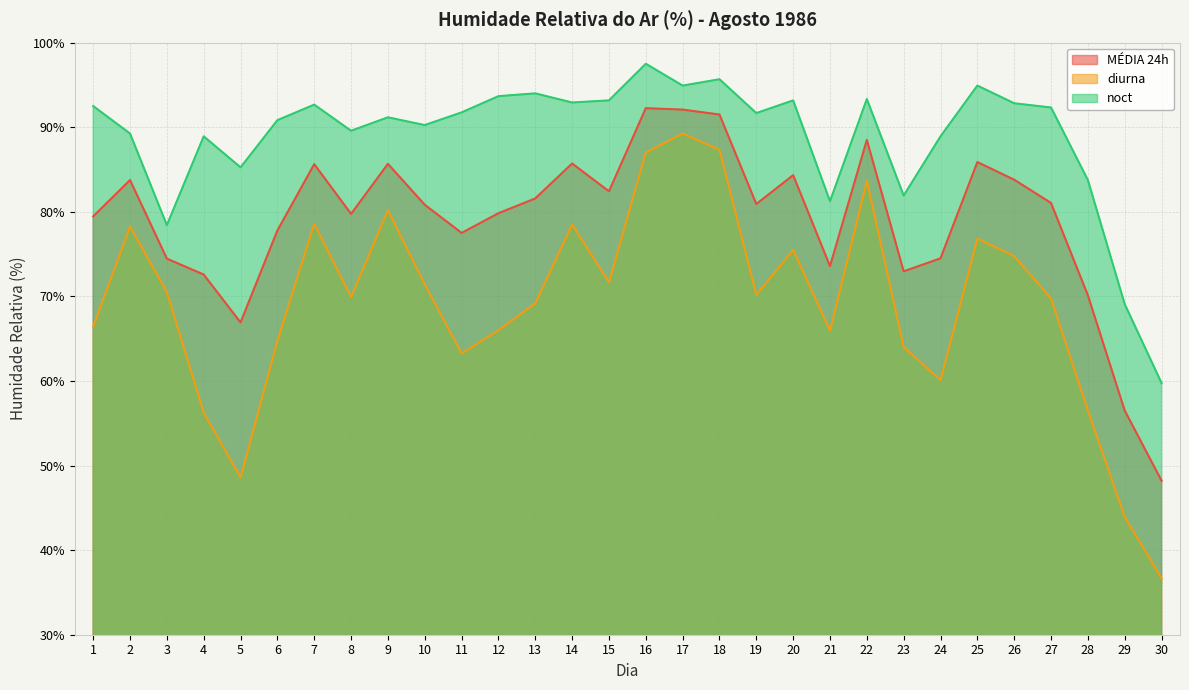

List the series in order of their peak value, highest first.

noct, MÉDIA 24h, diurna